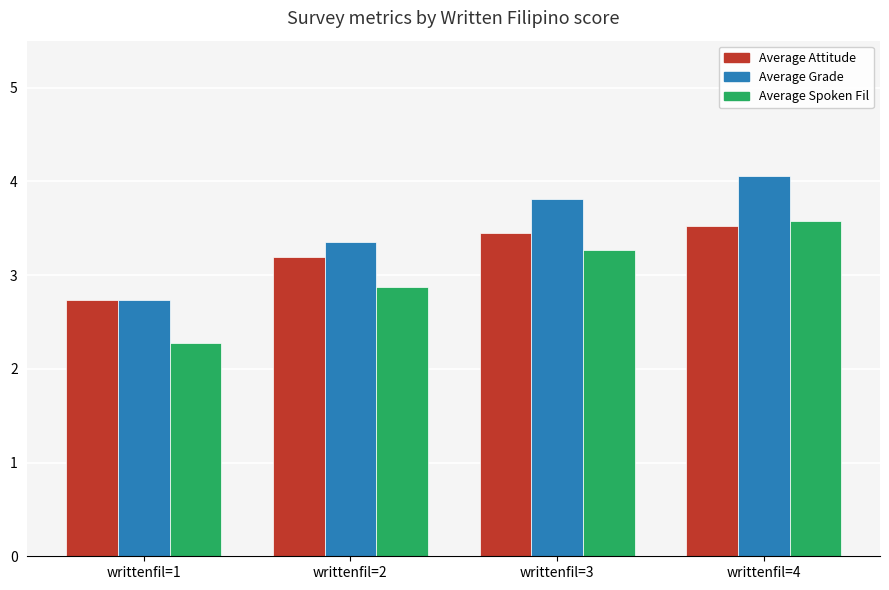

What is the difference between the highest and lowest values at writtenfil=2?

0.5